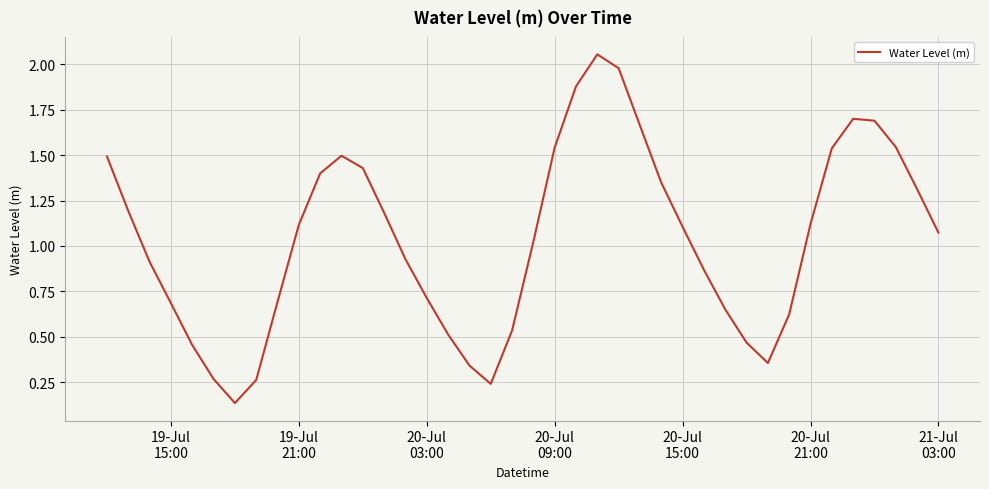

Reading left to right, transcribe all the data shown in this chart.

1.5	1.2	0.9	0.7	0.5	0.3	0.1	0.3	0.7	1.1	1.4	1.5	1.4	1.2	0.9	0.7	0.5	0.3	0.2	0.5	1.0	1.5	1.9	2.1	2.0	1.7	1.3	1.1	0.9	0.7	0.5	0.4	0.6	1.1	1.5	1.7	1.7	1.5	1.3	1.1